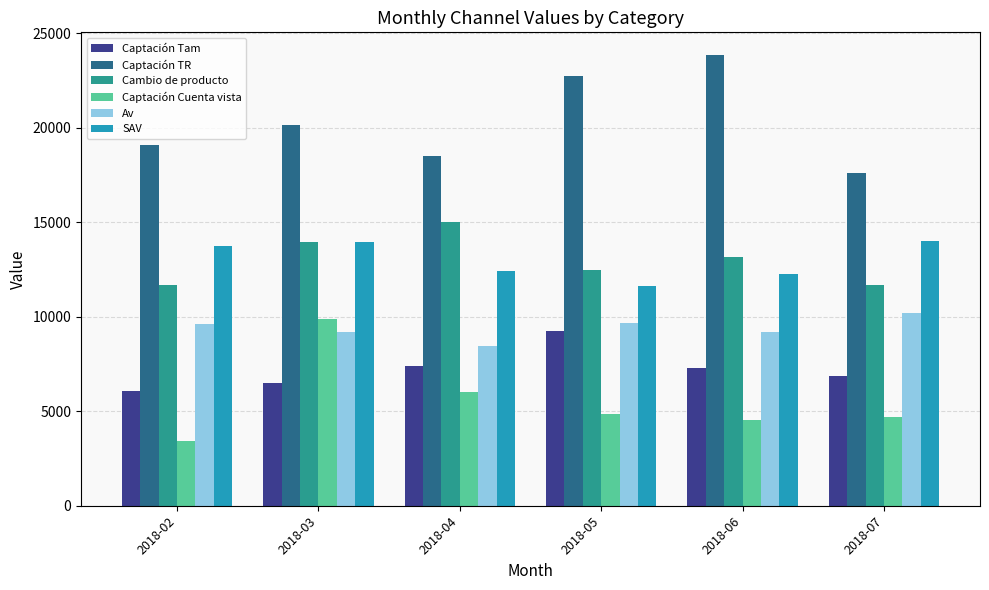

Which category has the highest value across all series?

2018-06